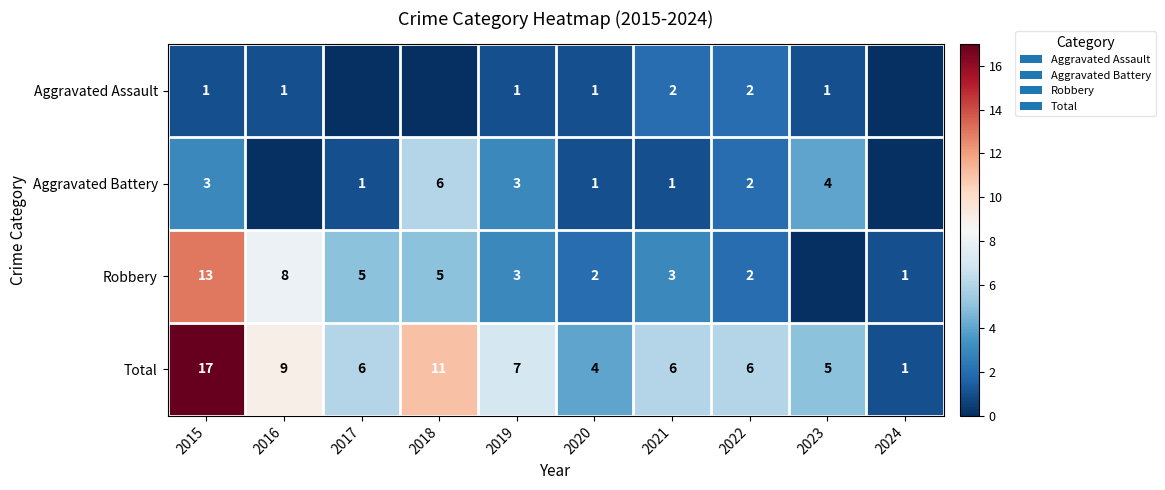

What is the maximum value for Total?

17